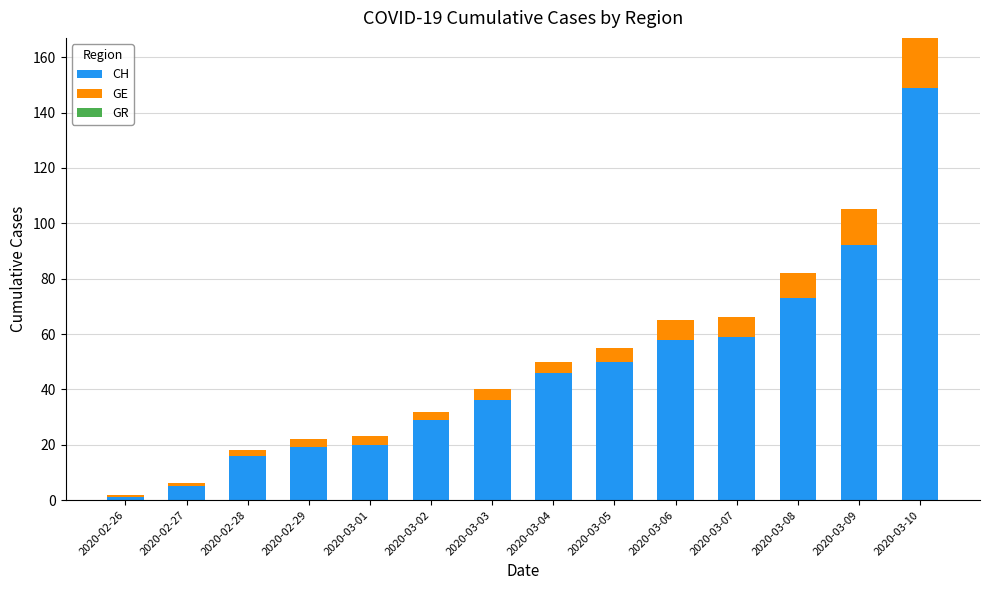

How many distinct data groups are displayed?

2